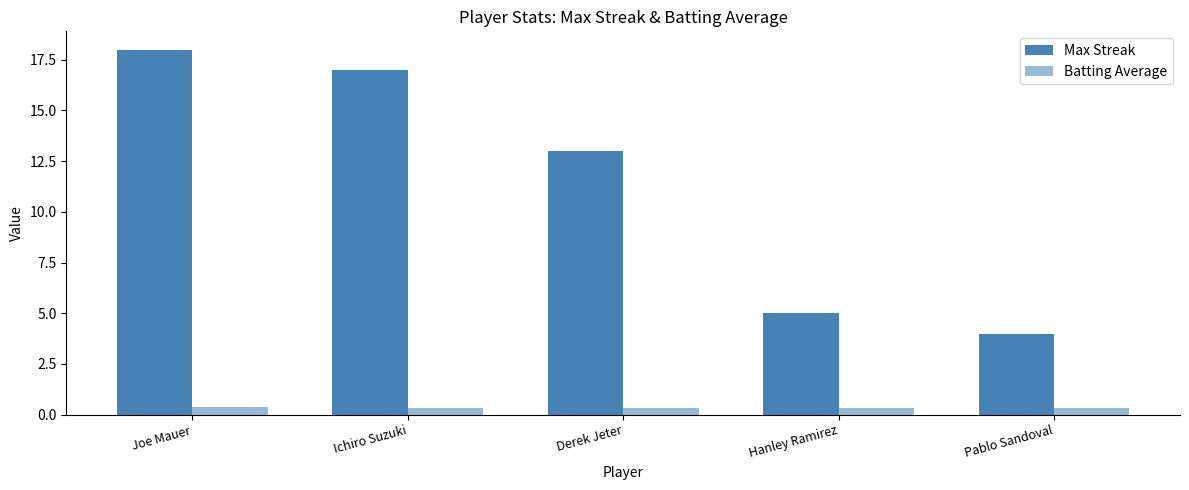

Rank the series by their average value, from highest to lowest.

Max Streak, Batting Average